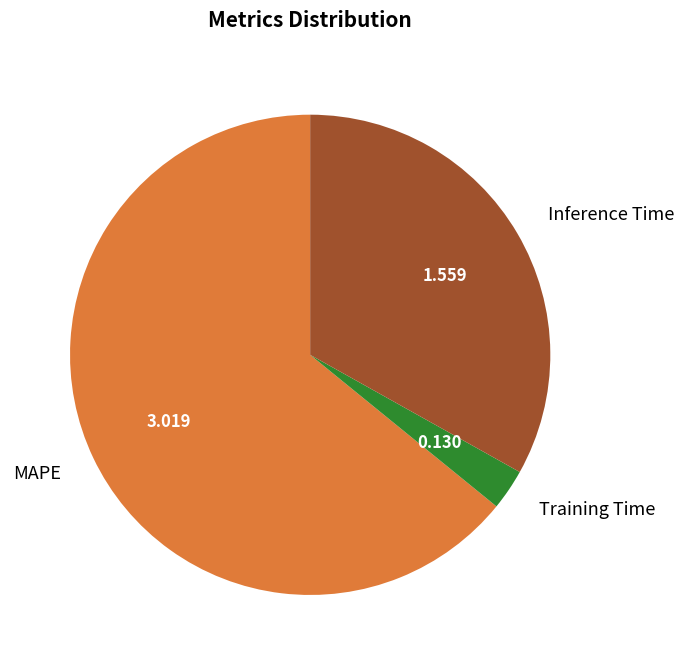

Between MAPE and Inference Time, which is larger?

MAPE